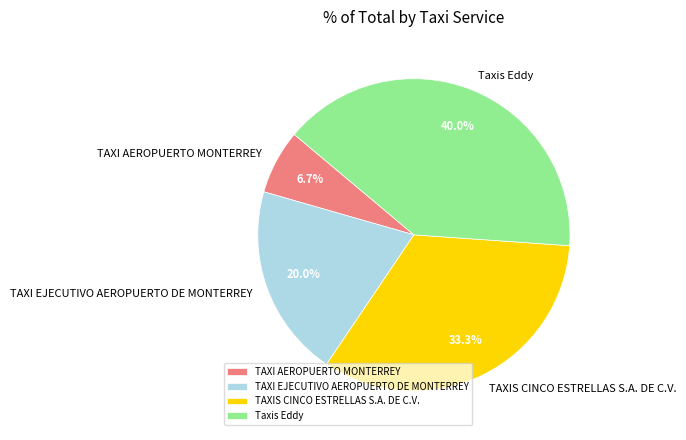

Which category has the biggest portion of the pie?

Taxis Eddy